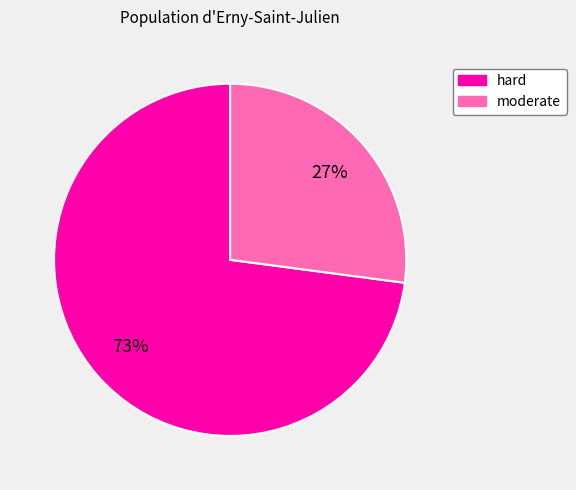

What is the largest slice in the pie chart?

hard